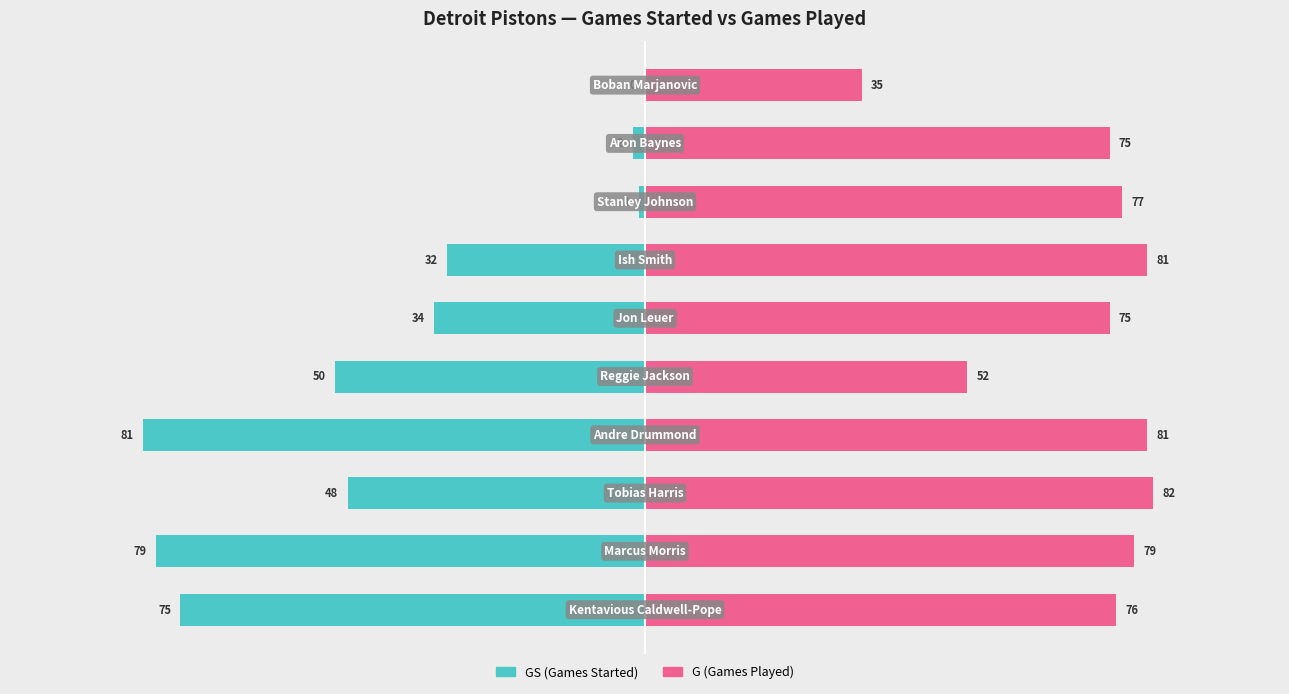

How many bars are there in each group?

2